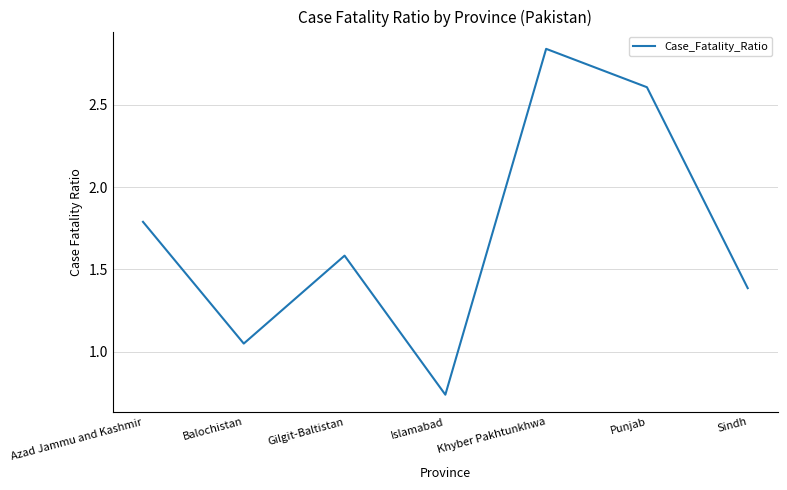

What is the average value?

1.7